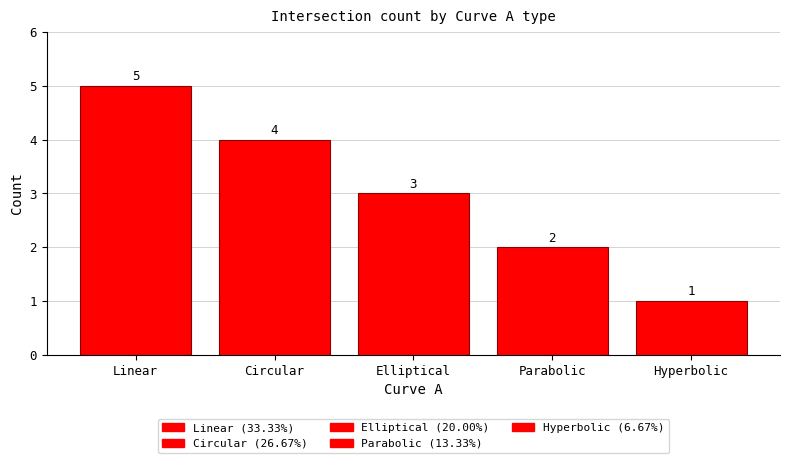

Is it true that the value at Hyperbolic is 1?

True